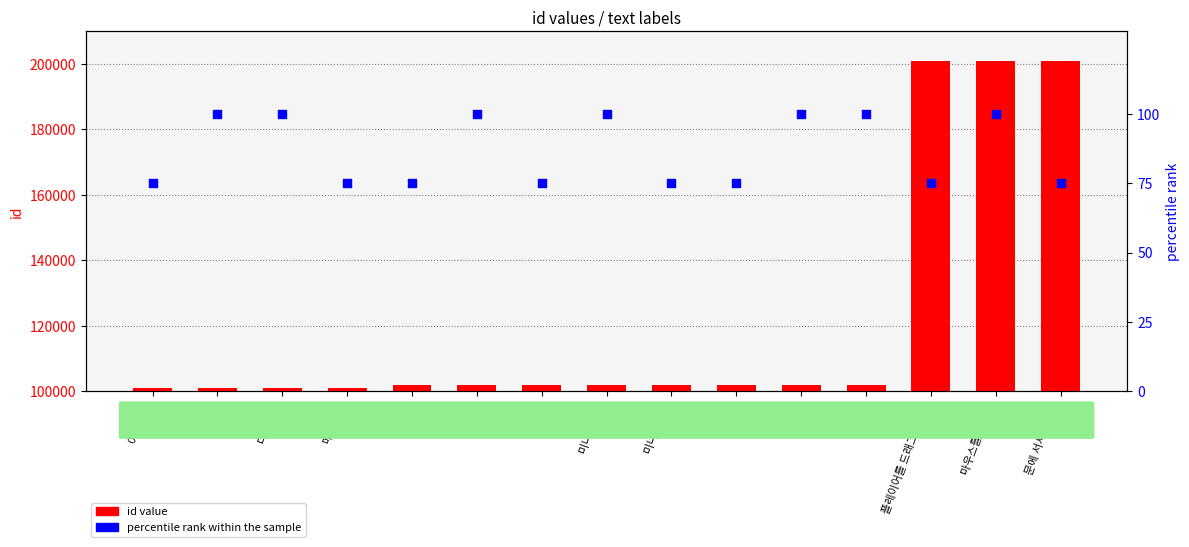

Is the value of percentile rank within the sample at 메뉴 화면 greater than the value of id value at 미니맵?

No